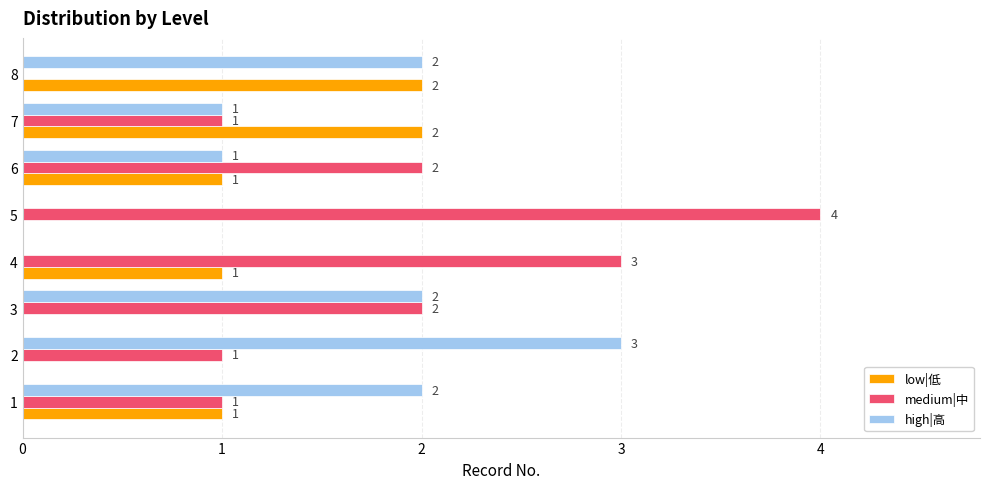

Which category has the highest value in the medium|中 series?

5